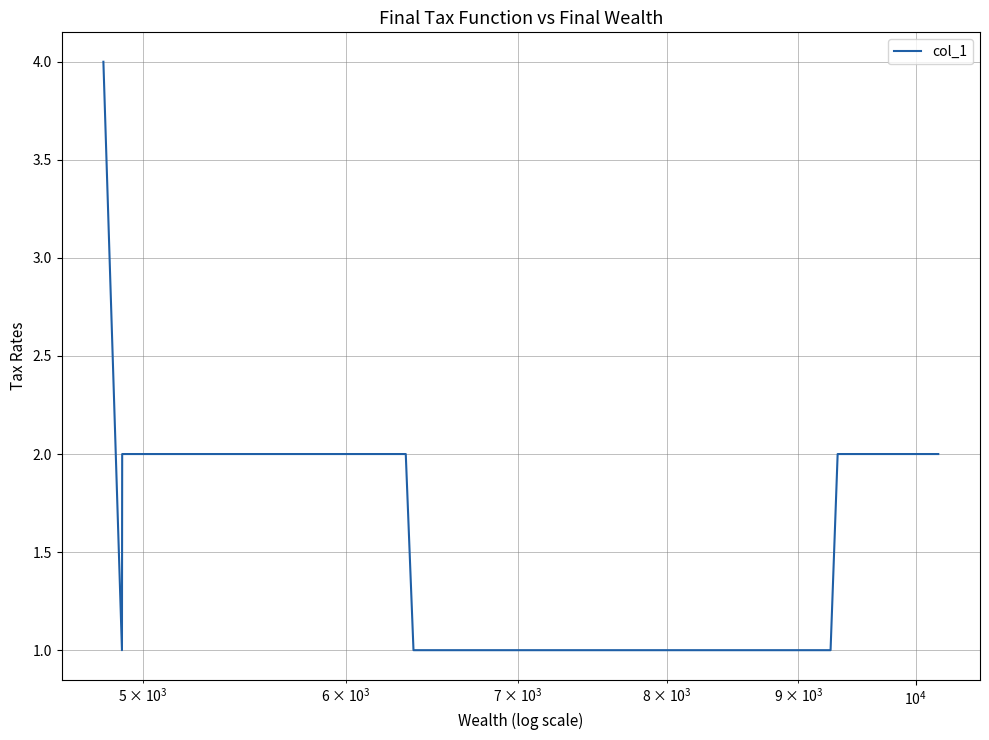

What is the greatest value displayed?

4